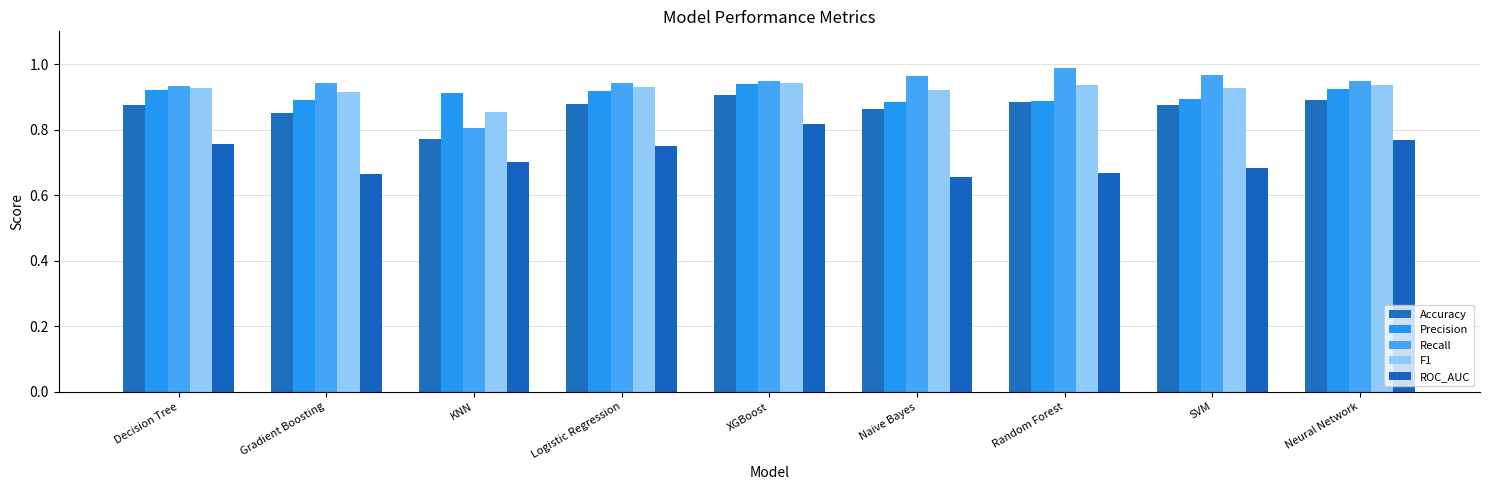

Is the value of F1 at Naive Bayes greater than the value of Recall at KNN?

Yes